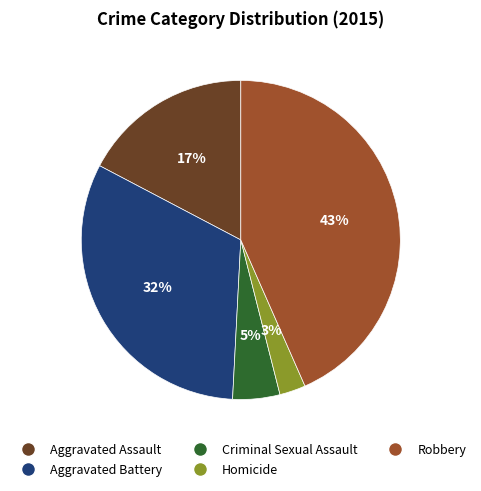

Which has a higher value, Homicide or Robbery?

Robbery